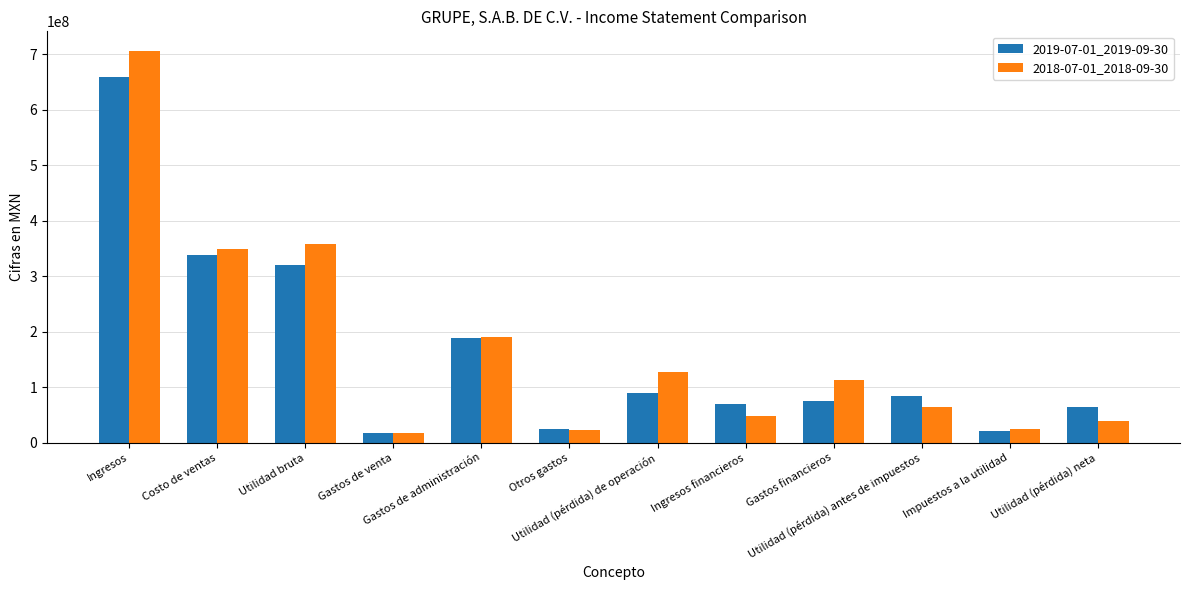

Is it true that 2019-07-01_2019-09-30 equals 90172000 at Utilidad (pérdida) de operación?

True